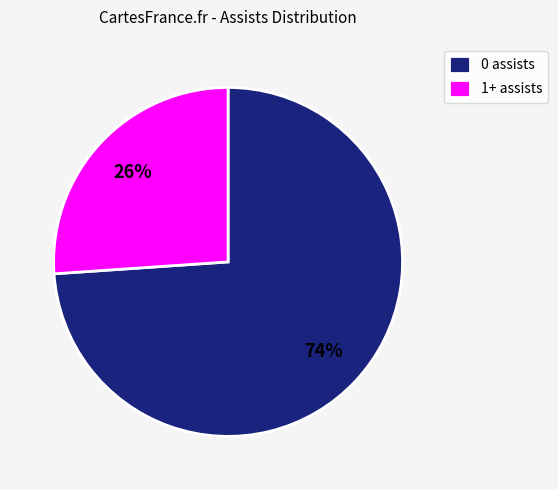

How many slices are in this pie chart?

2